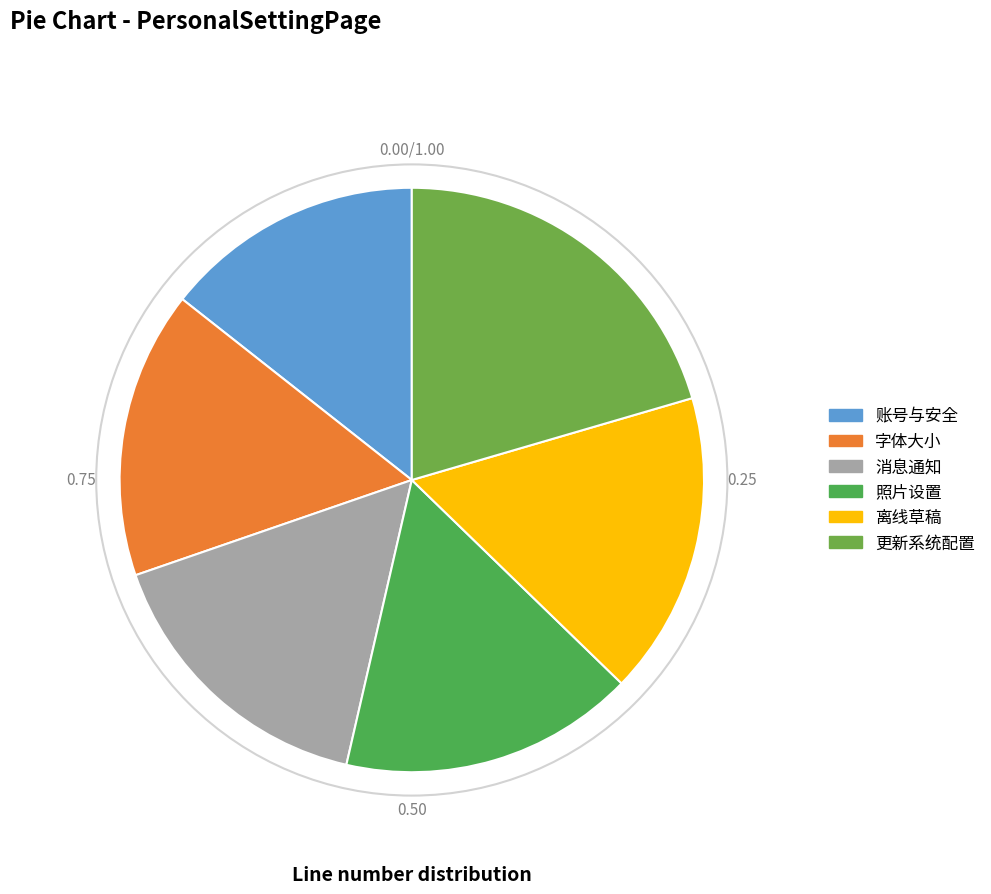

To the nearest percent, what percentage of the pie is 更新系统配置?

20%